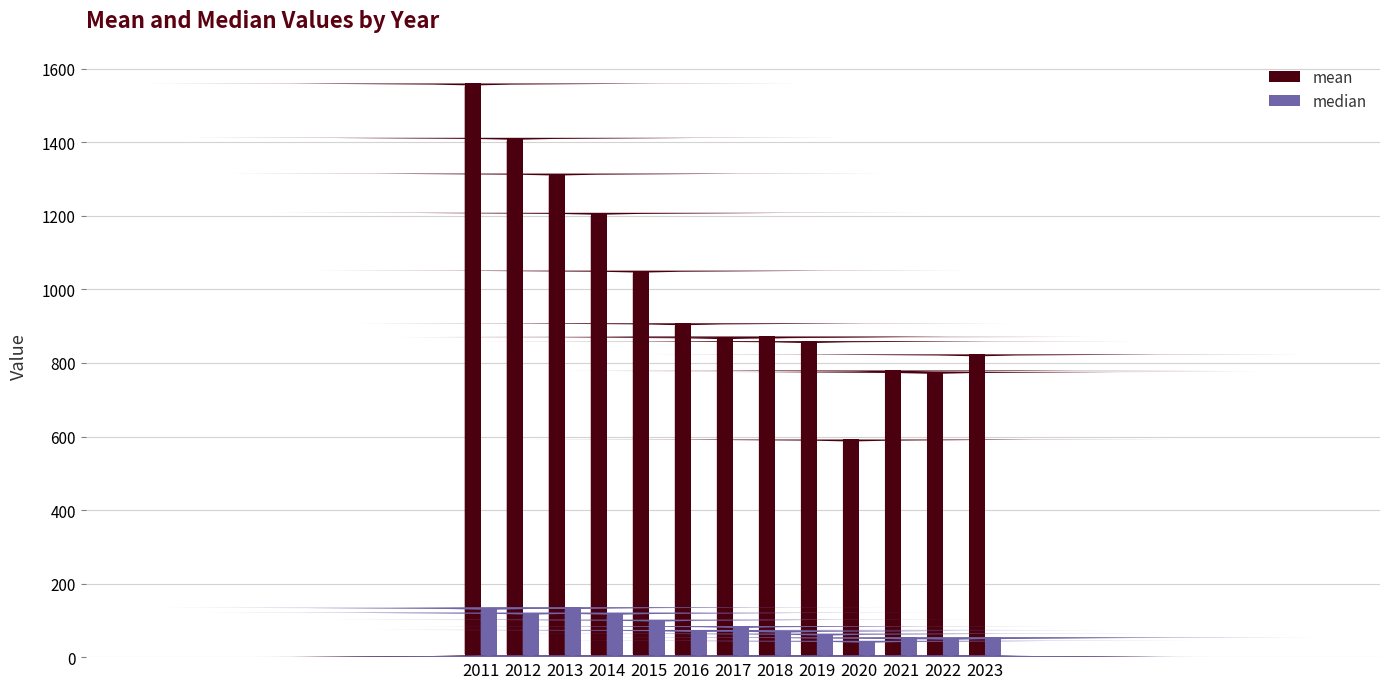

What is the difference between the maximum and second lowest values in the mean series?

784.4